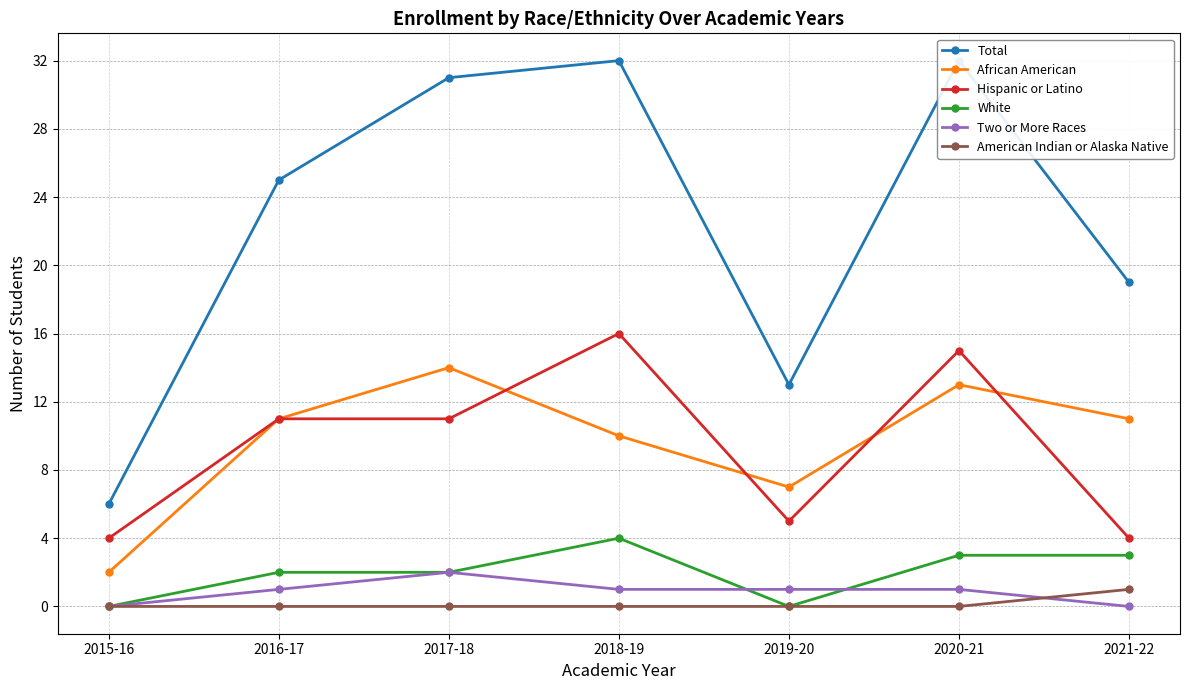

How many values in the Two or More Races series are below 1?

2